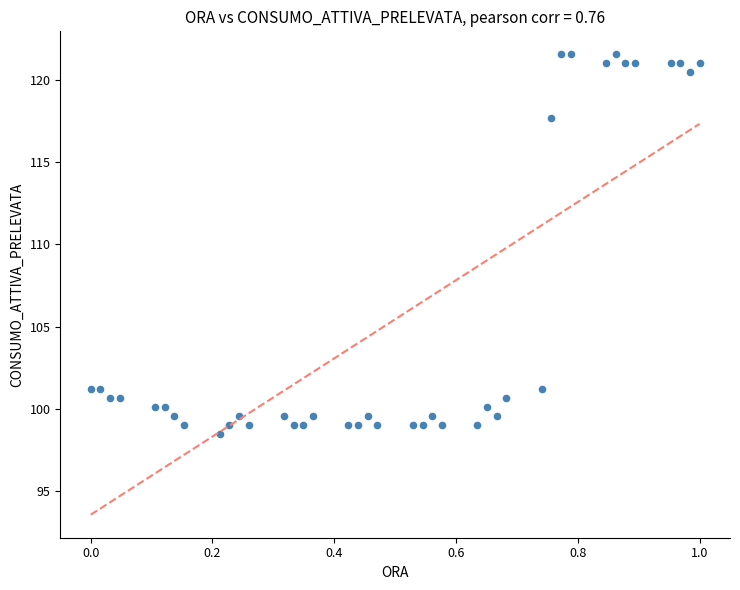

What is the range of X values (max minus min)?

1.0